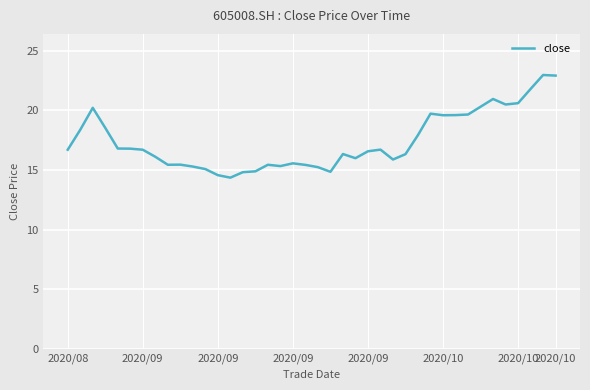

What is the smallest value displayed?

14.4